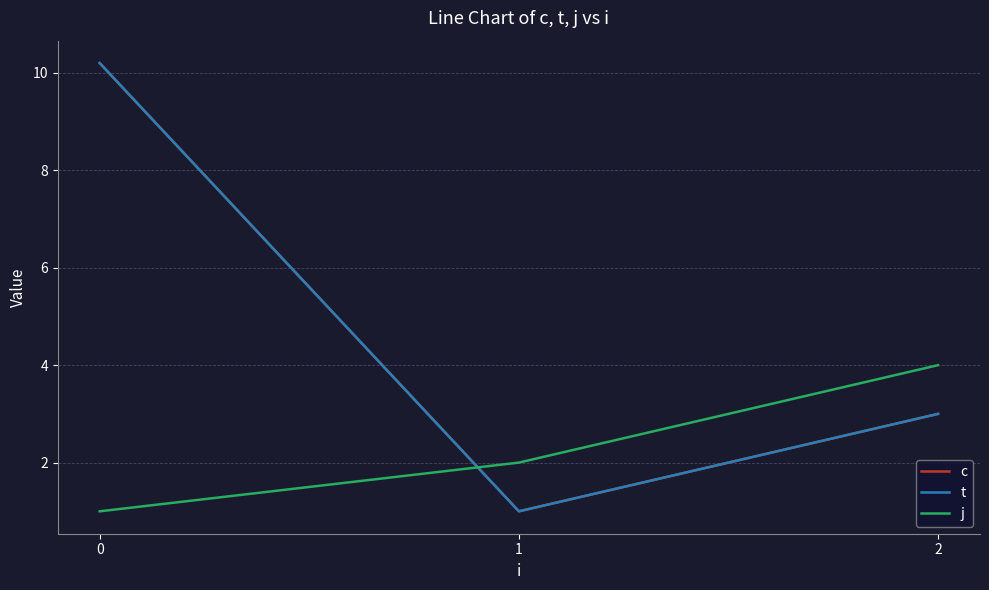

At 2, list the series in order from largest to smallest.

j, c, t